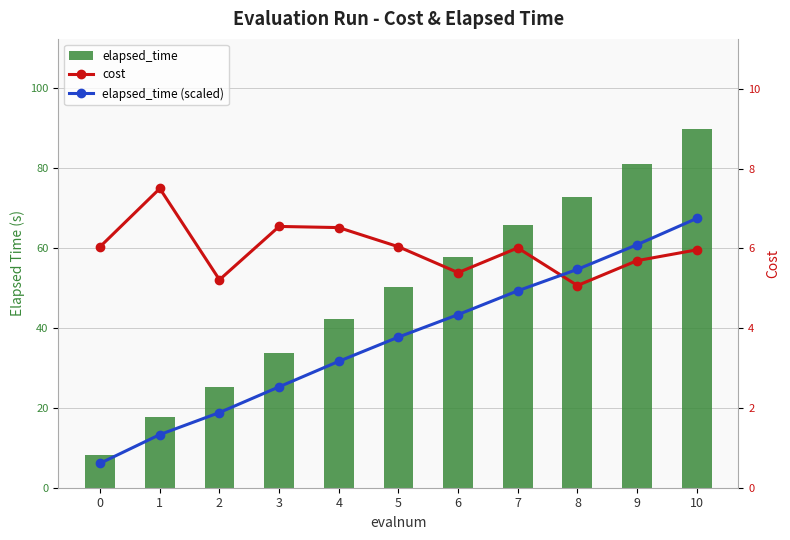

Which category has the highest value across all series?

10